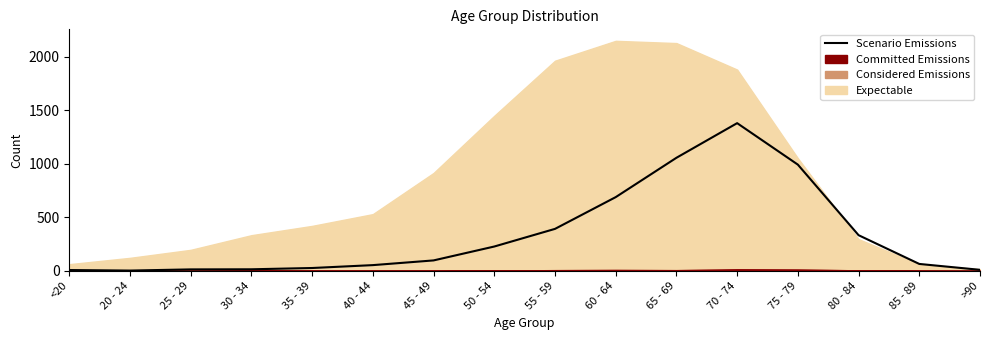

What is the difference between the values at 30 - 34 and 25 - 29?

1